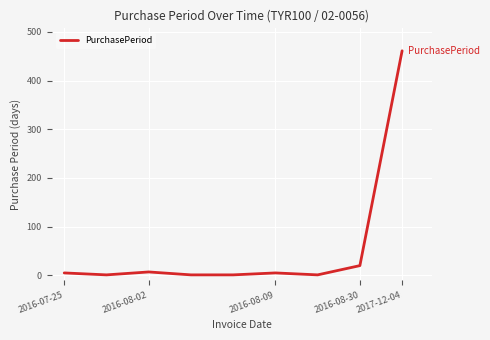

Is this an area chart (filled region under the line)?

No